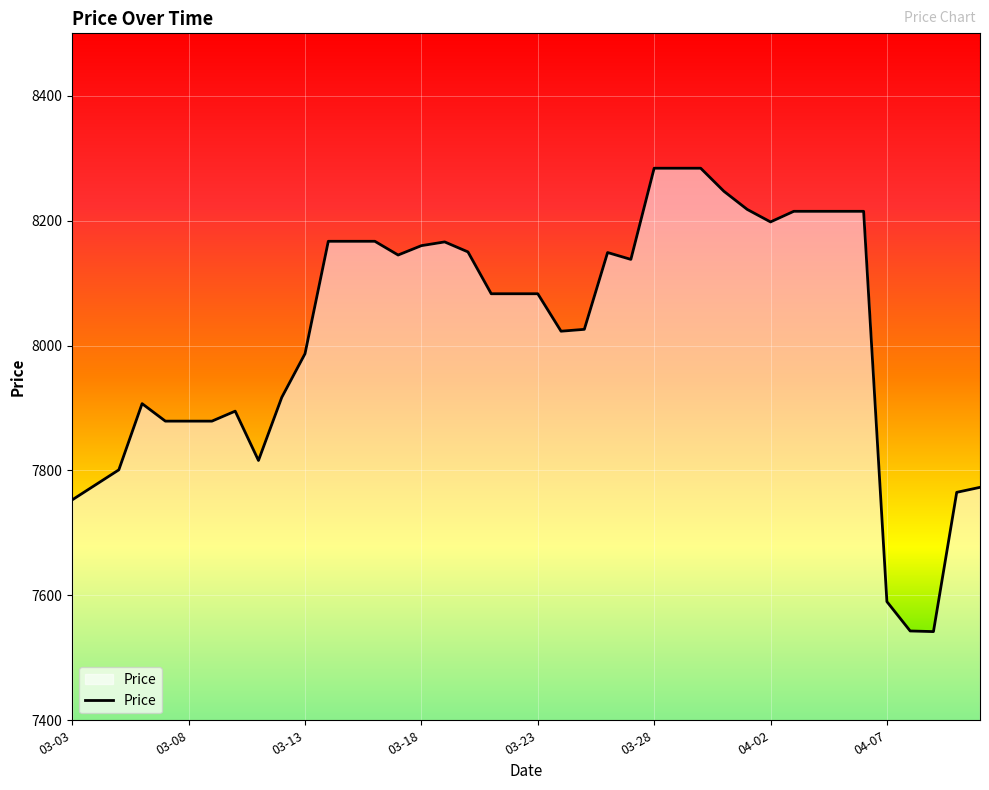

What is the smallest value displayed?

7542